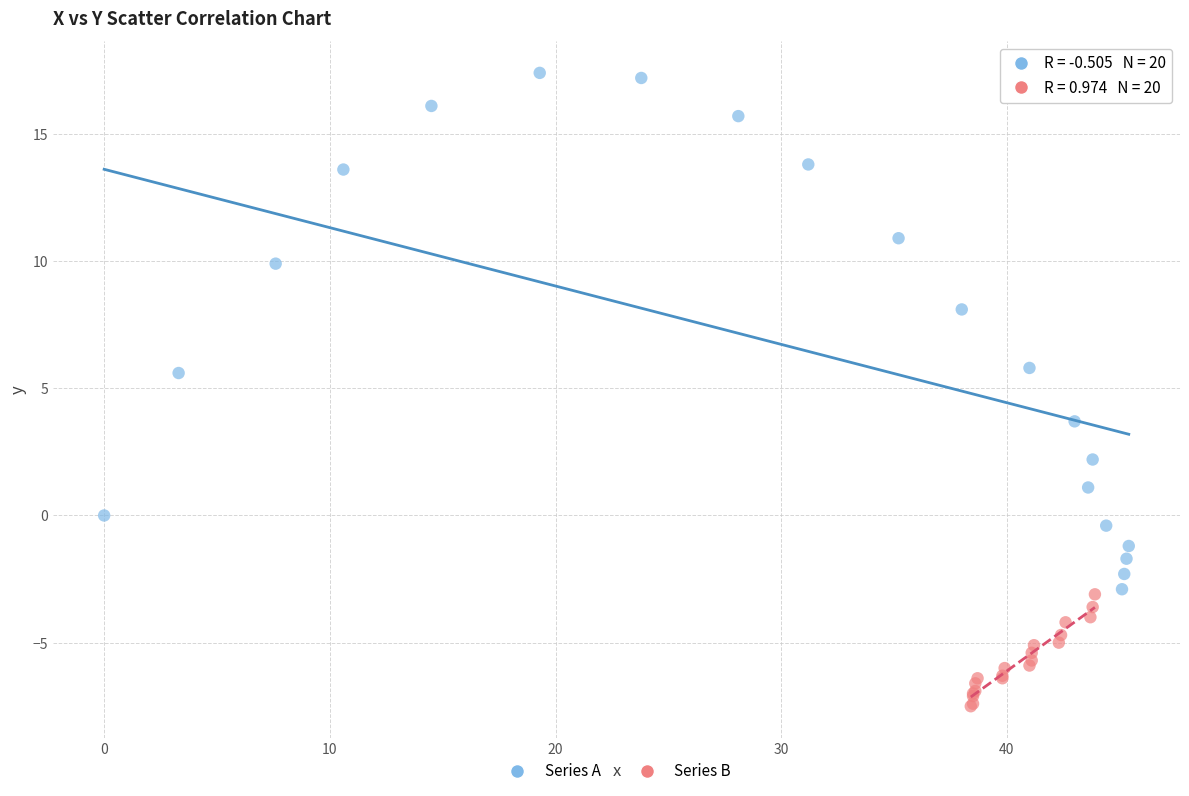

Which series contains the highest Y value?

Series A